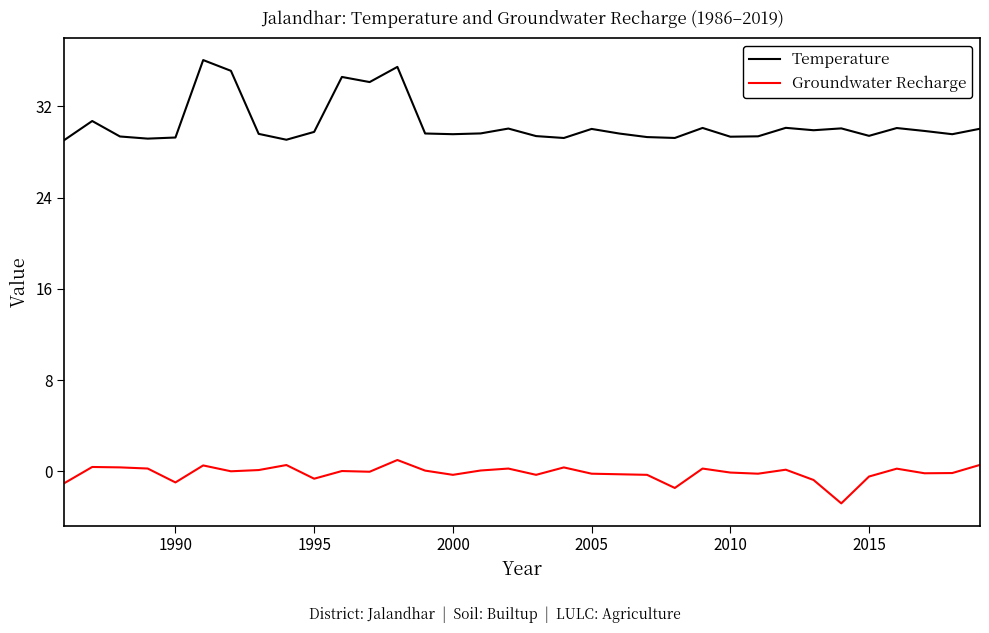

Which series has the largest range (max minus min)?

Temperature